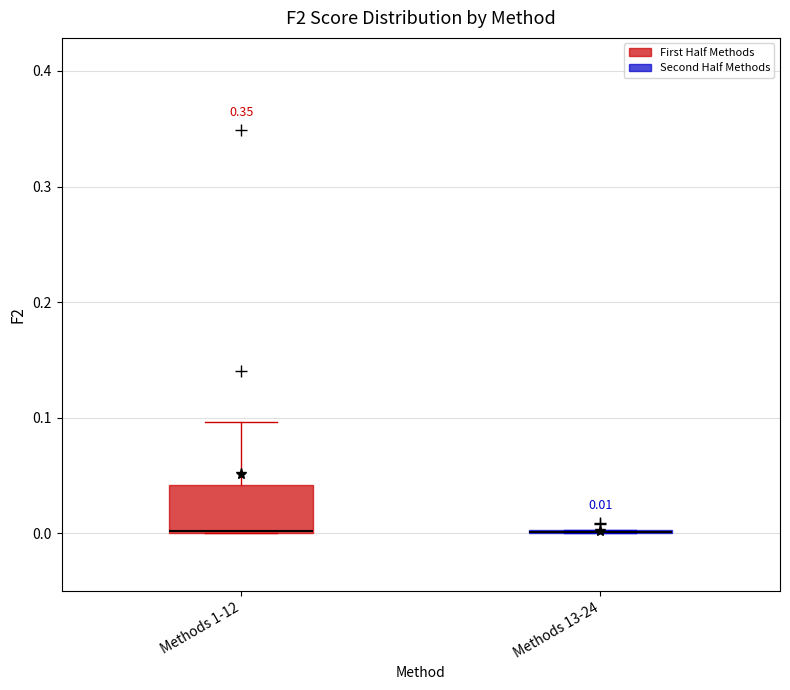

Comparing the boxes themselves (not the whiskers), which one is the tallest?

Methods 1-12